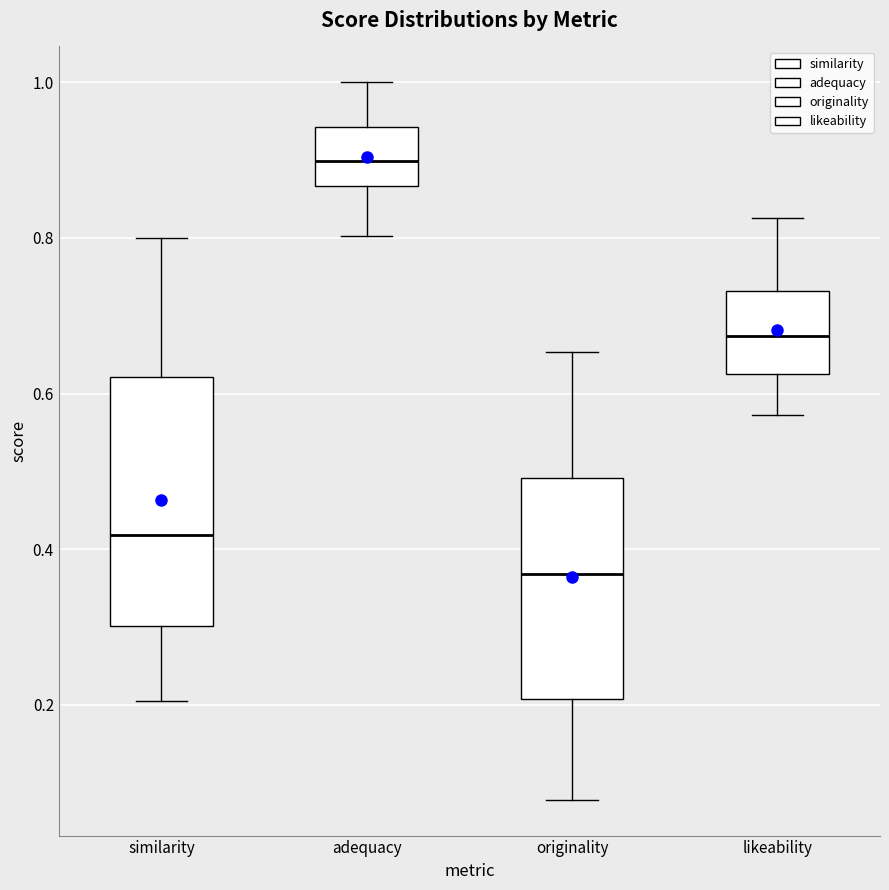

Reading left to right, transcribe this box plot: for each box, give where its median line is, the range the box spans, and where its two whiskers end, as read against the y-axis. The values are not printed on the chart, so give them approximately, as read against the axis.

similarity: median 0.42, box 0.30 to 0.62, whiskers 0.20 to 0.80
adequacy: median 0.90, box 0.86 to 0.94, whiskers 0.80 to 1.00
originality: median 0.36, box 0.20 to 0.50, whiskers 0.08 to 0.66
likeability: median 0.68, box 0.62 to 0.74, whiskers 0.58 to 0.82